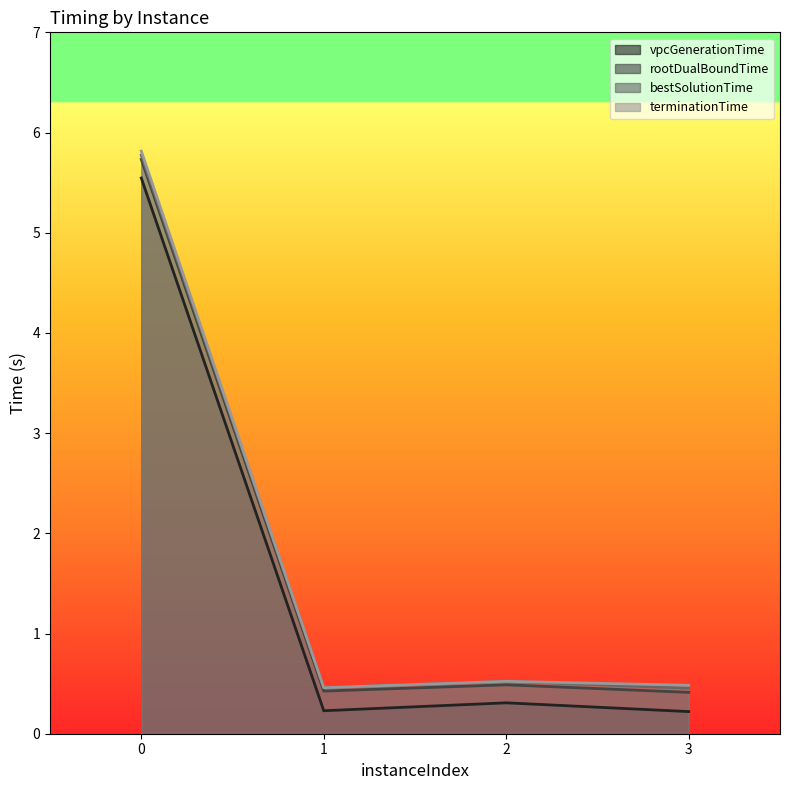

True or false: rootDualBoundTime and bestSolutionTime cross at least once.

False